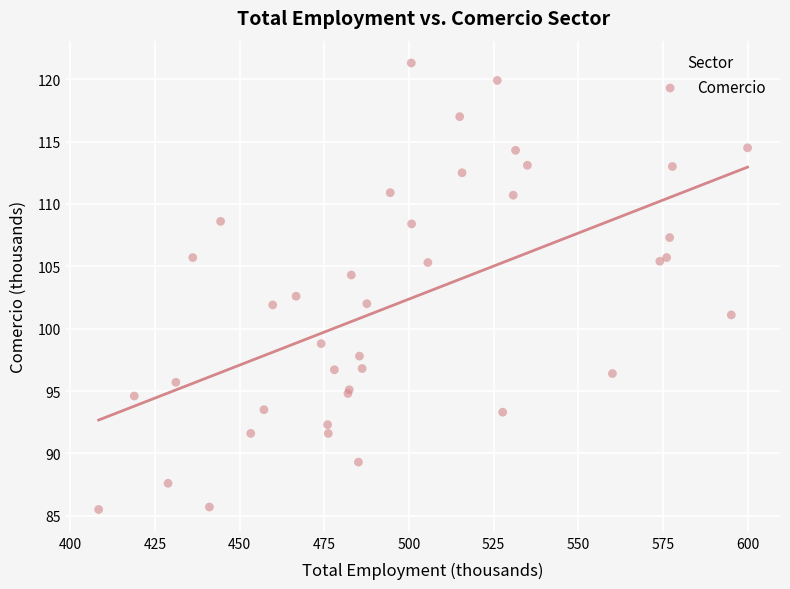

What Y value in the scatter plot is closest to 103?

102.6